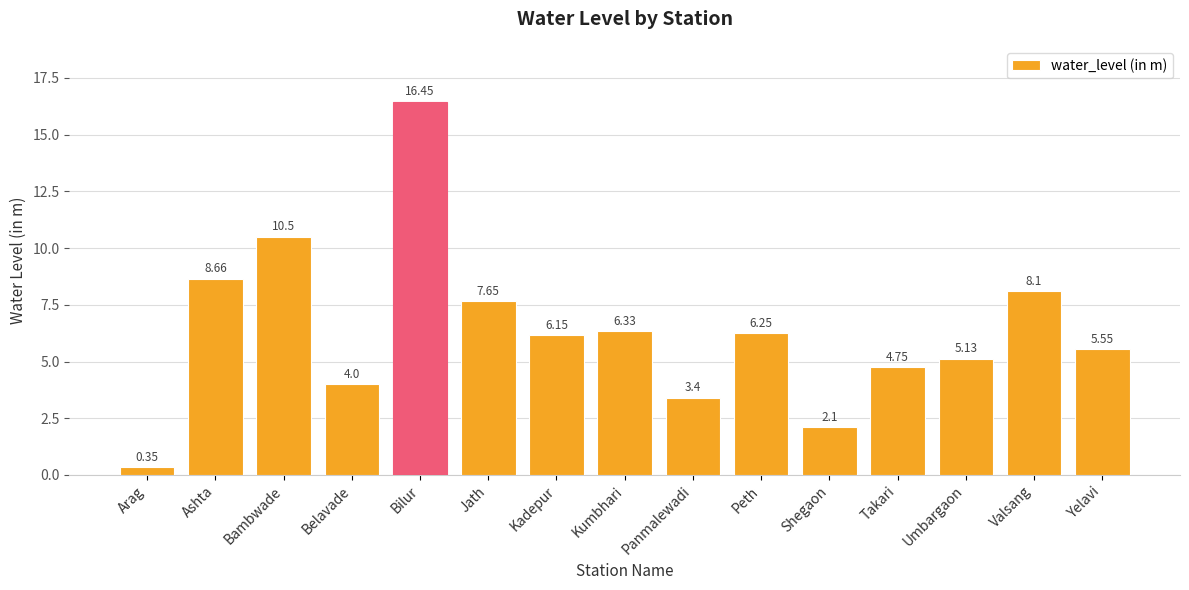

Where does the data first go above 6?

Ashta